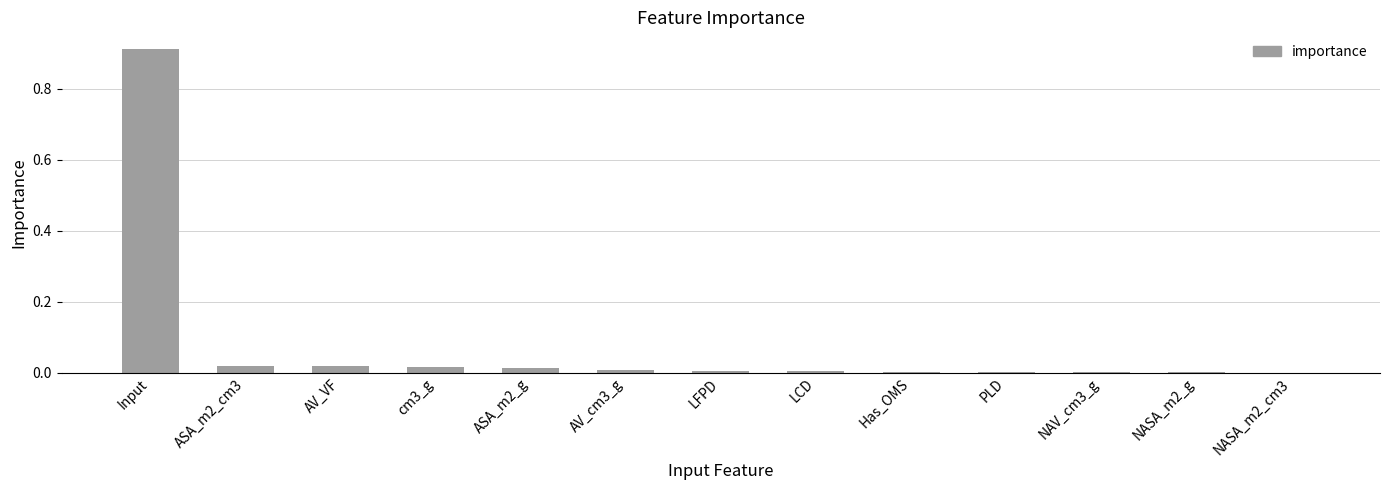

Which label corresponds to the largest value in the chart?

Input